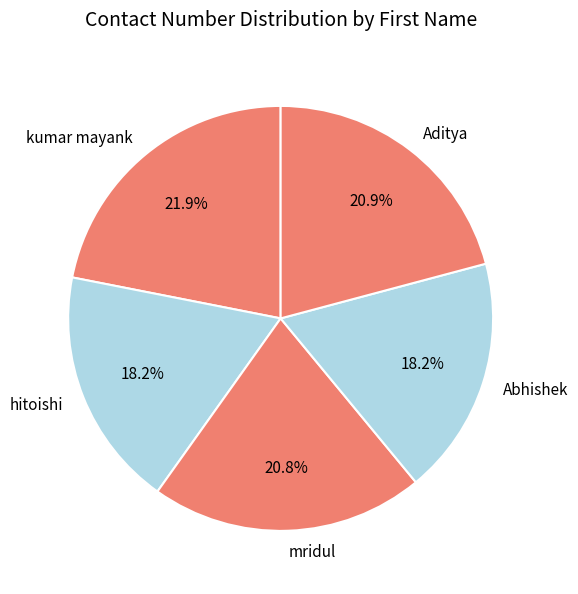

What percentage is the Aditya slice, to the nearest percent?

21%